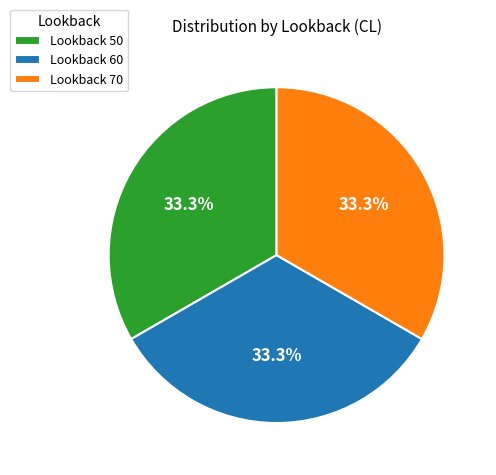

Approximately how many times larger is the value at Lookback 50 compared to Lookback 60?

1.0